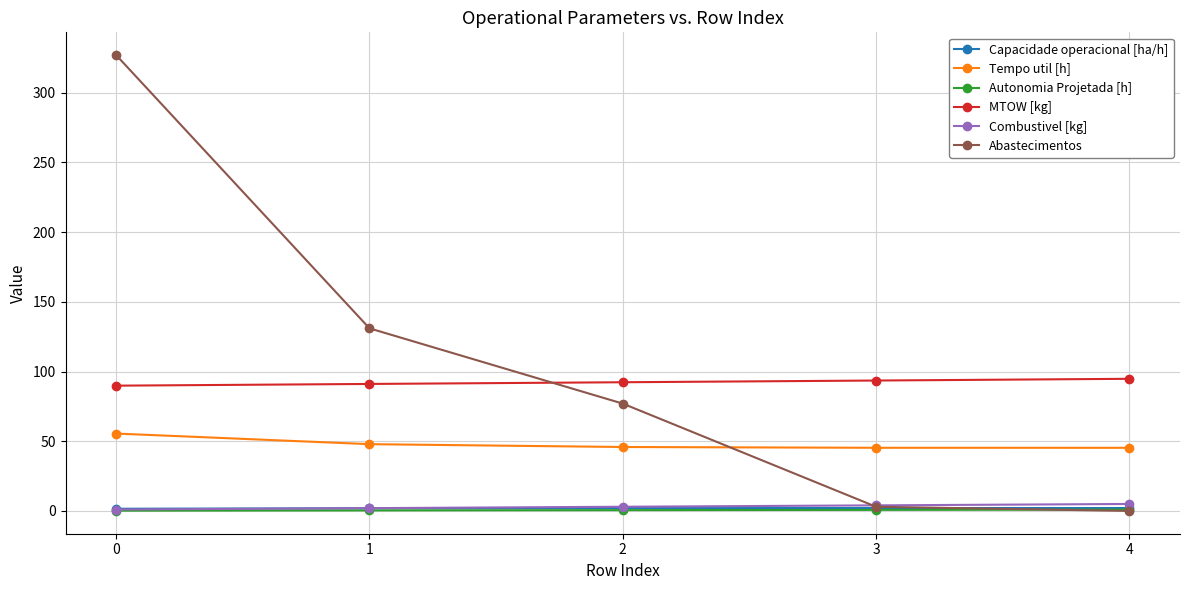

Which series has the largest total across all categories?

Abastecimentos